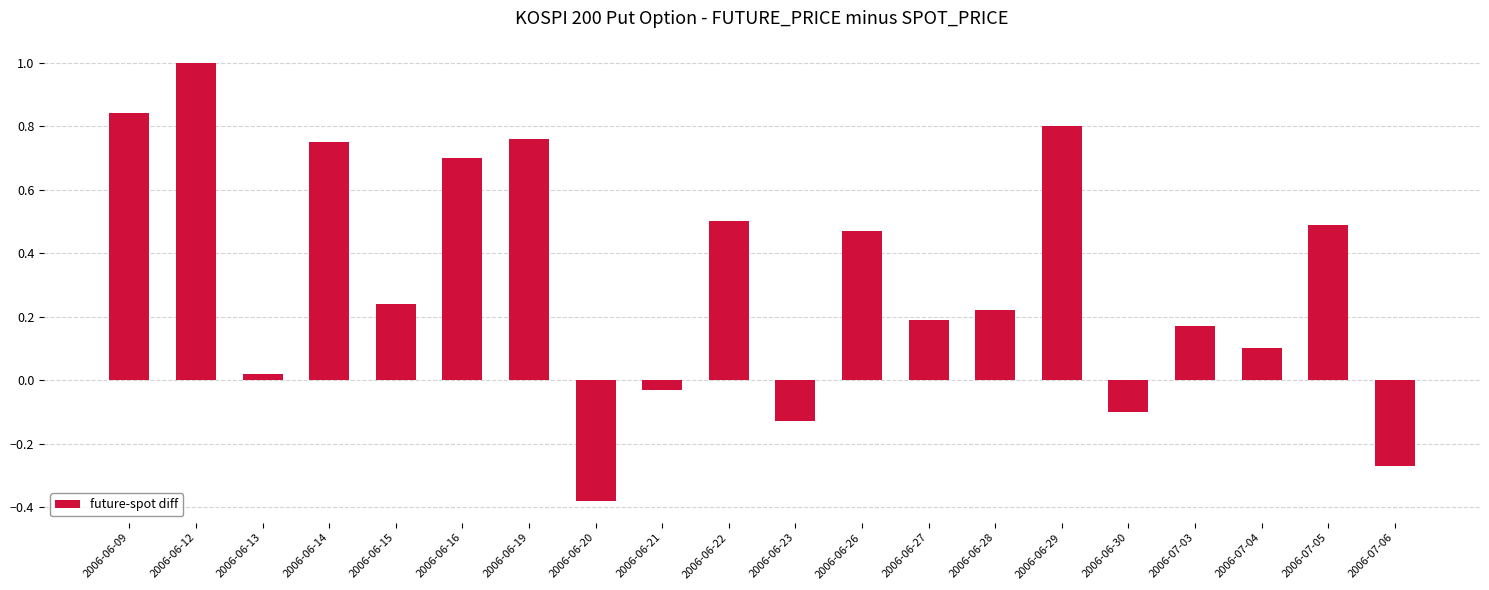

What is the change in value from 2006-06-14 to 2006-06-15?

-0.5